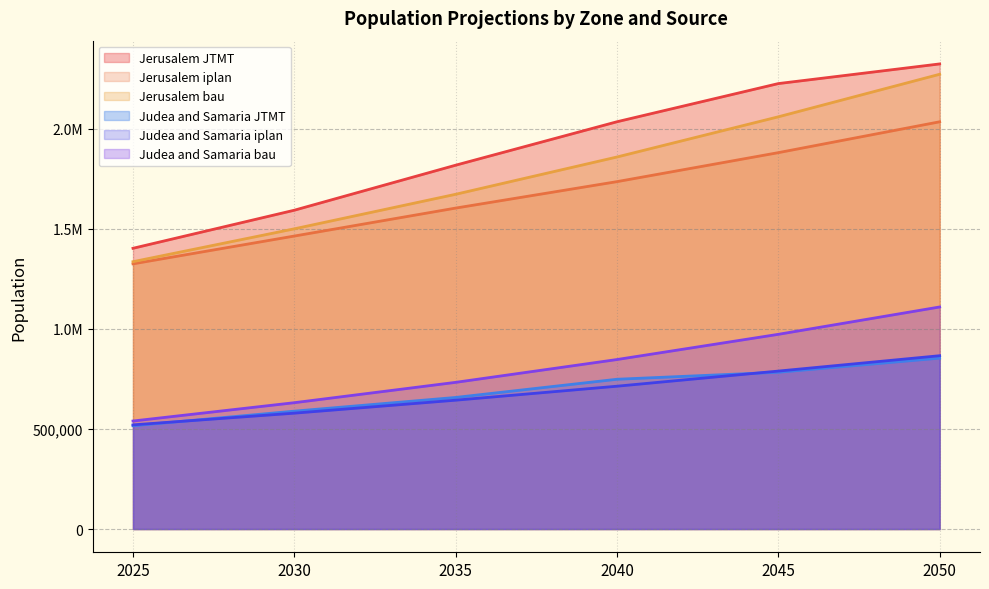

True or false: Jerusalem iplan and Jerusalem bau intersect in this chart.

False